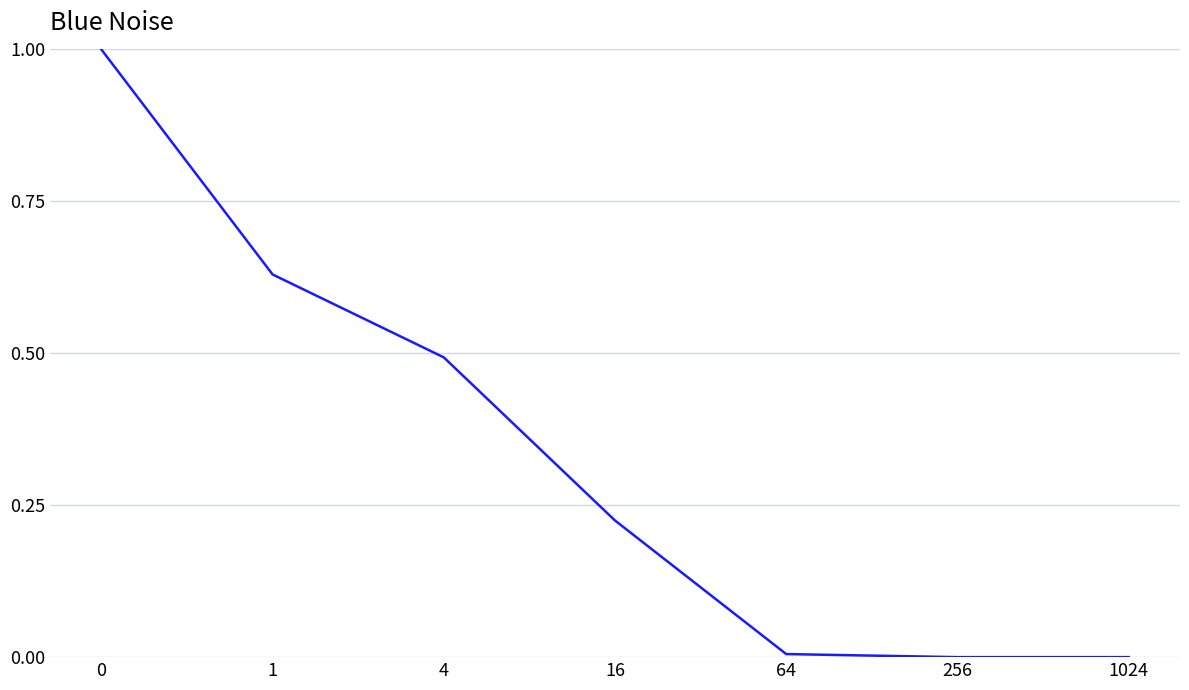

True or false: the data shows 0.7 at 4.

False